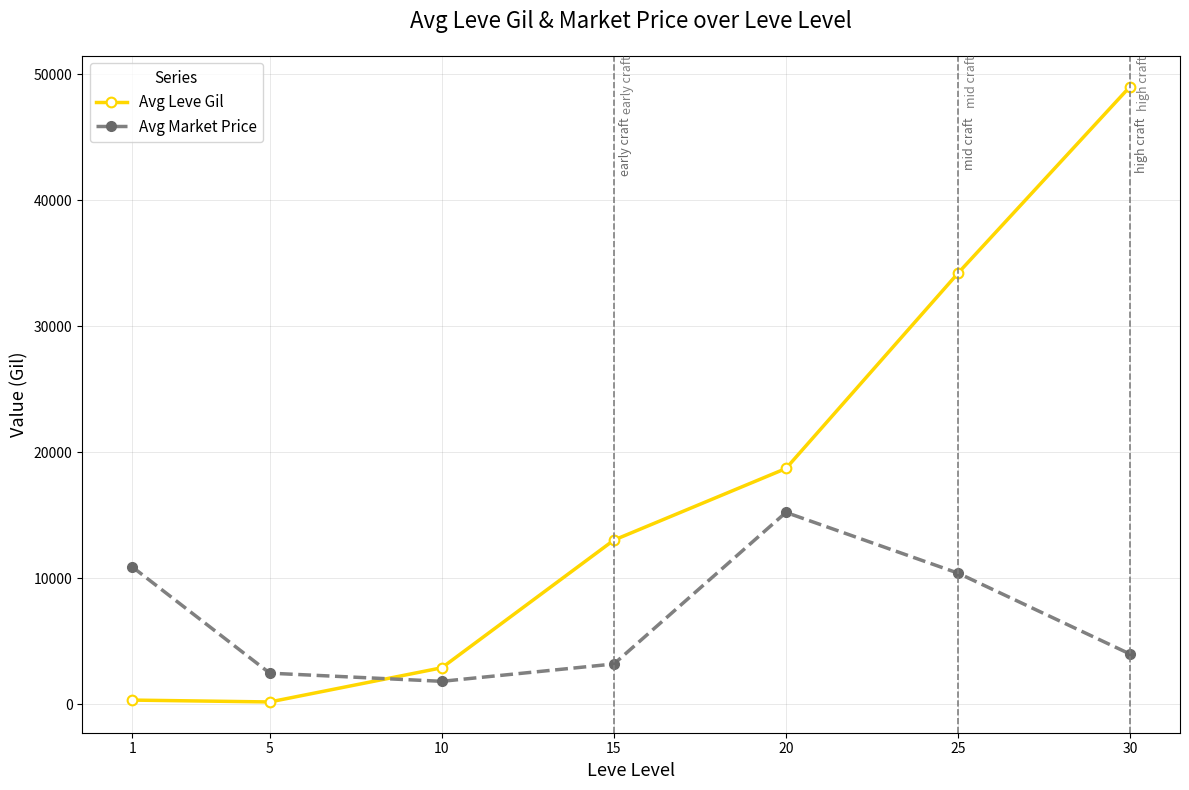

What is the sum of the Avg Leve Gil values at 15 and 10?

15953.3